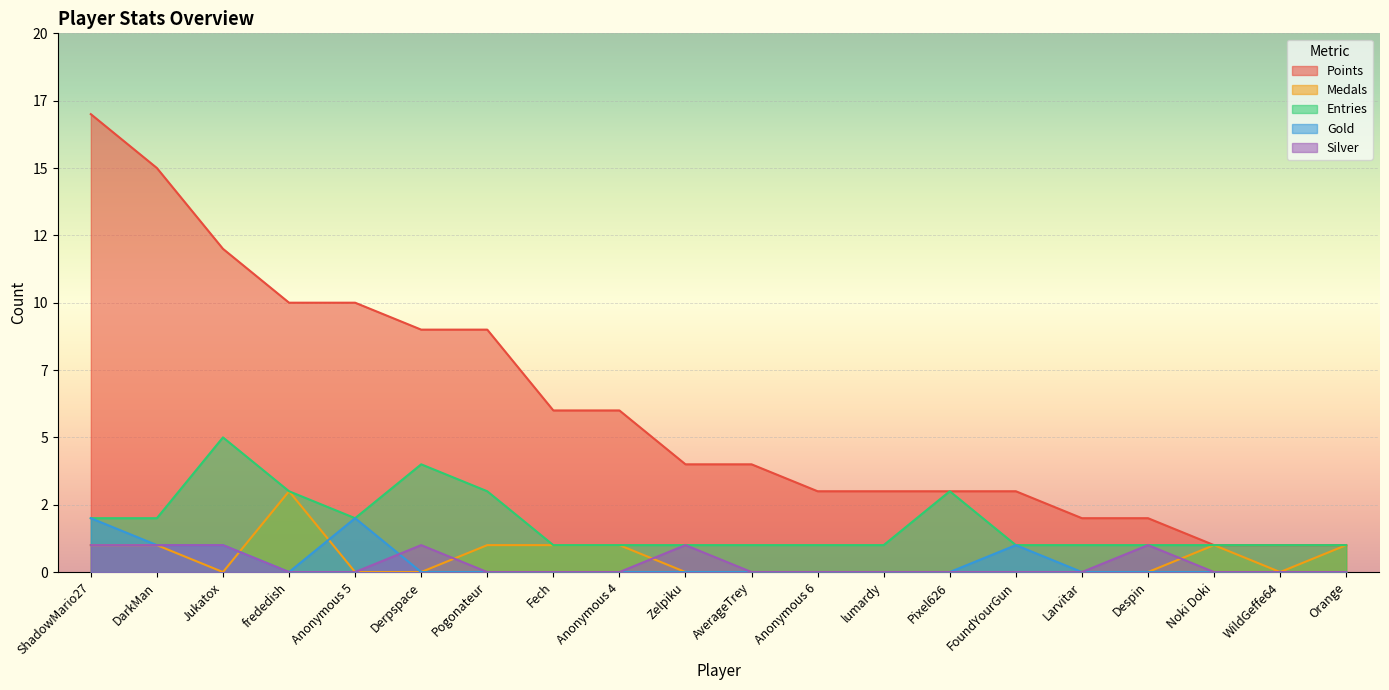

True or false: Entries has a value of 1 at Noki Doki.

True